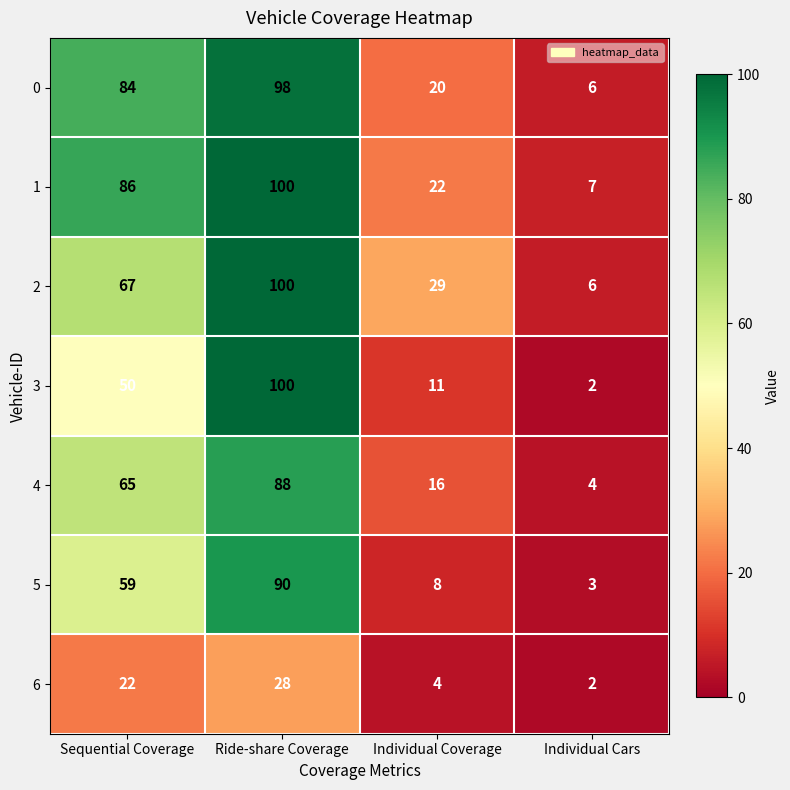

Count the number of data series in this chart.

7